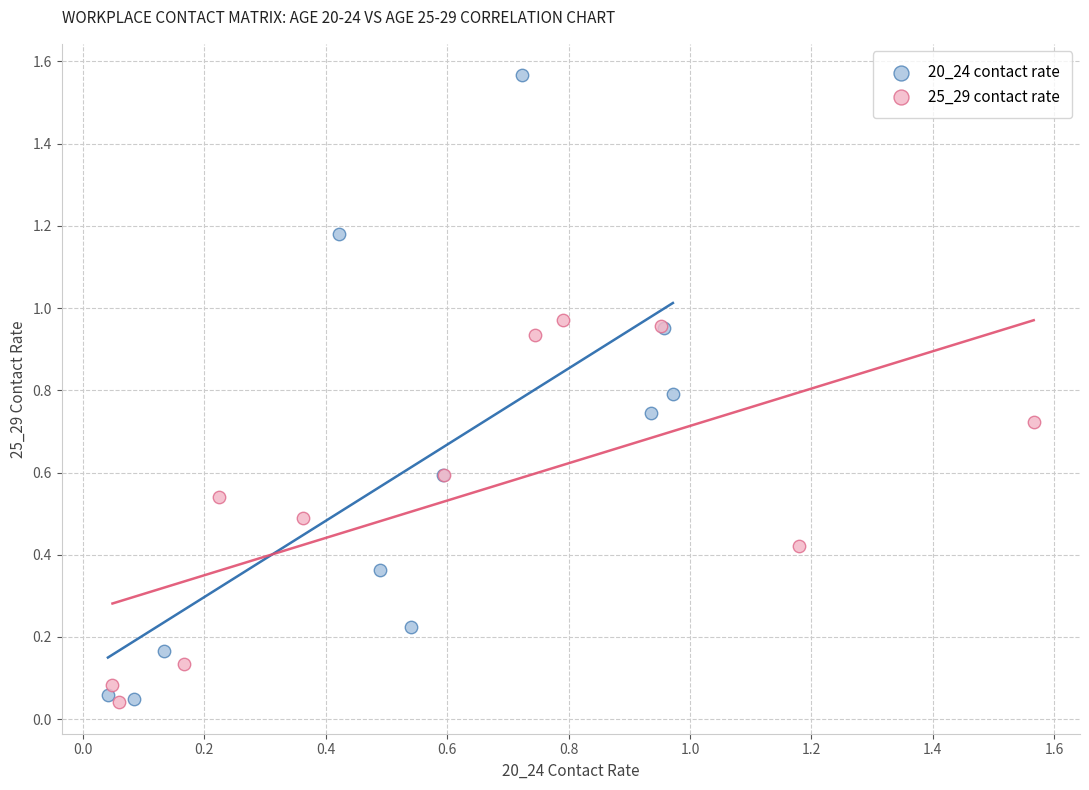

Which series has the largest Y range (max minus min)?

20_24 contact rate